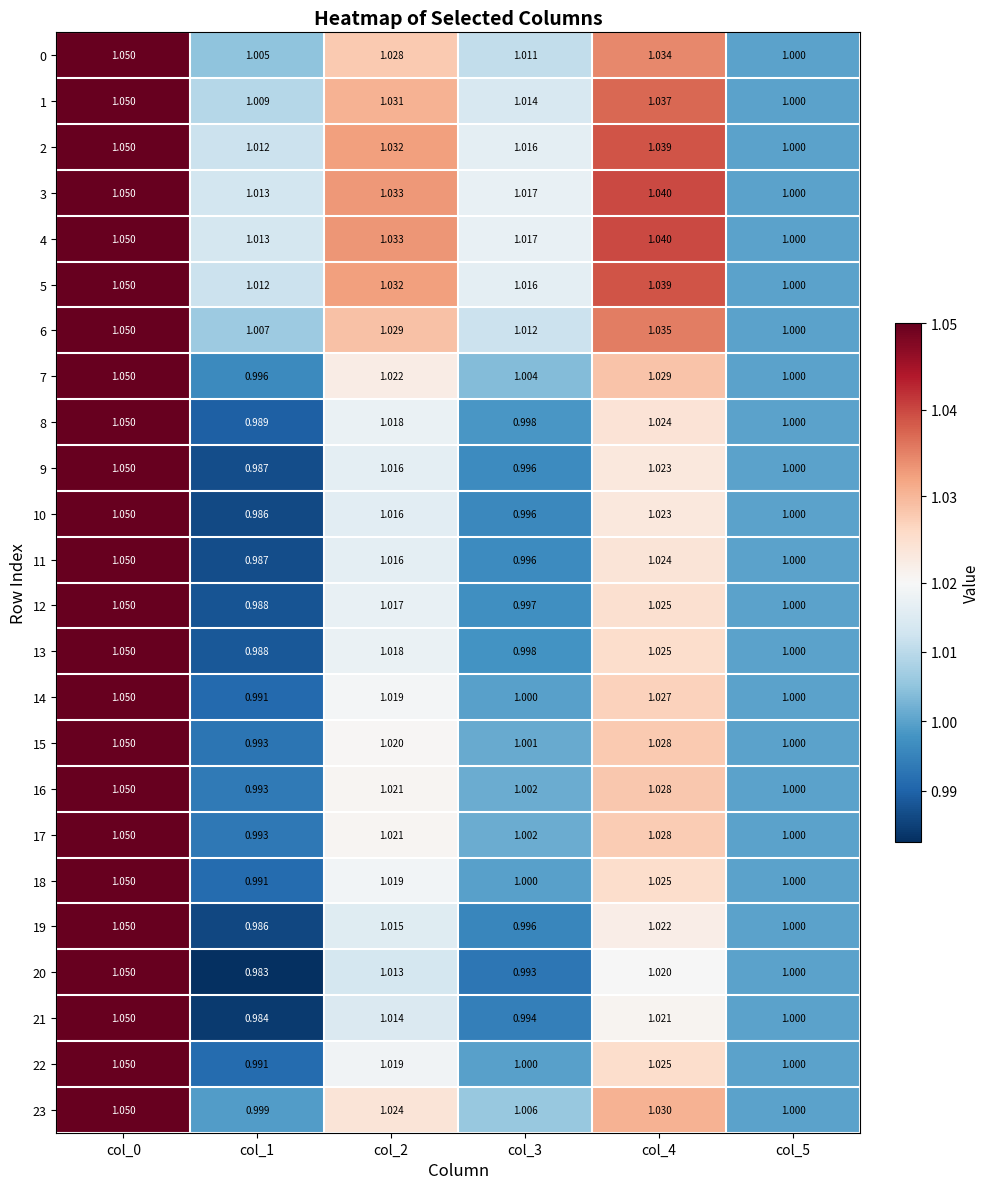

Is the value of 19 at col_4 greater than the value of 23 at col_4?

No